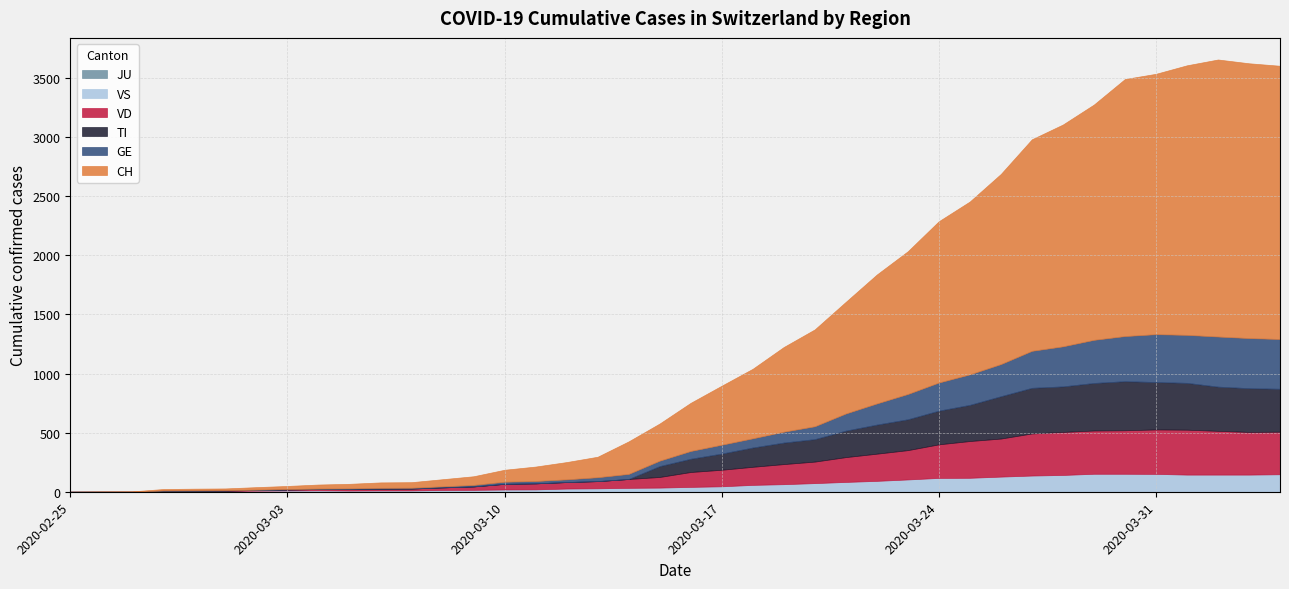

Does the chart have visible grid lines?

Yes